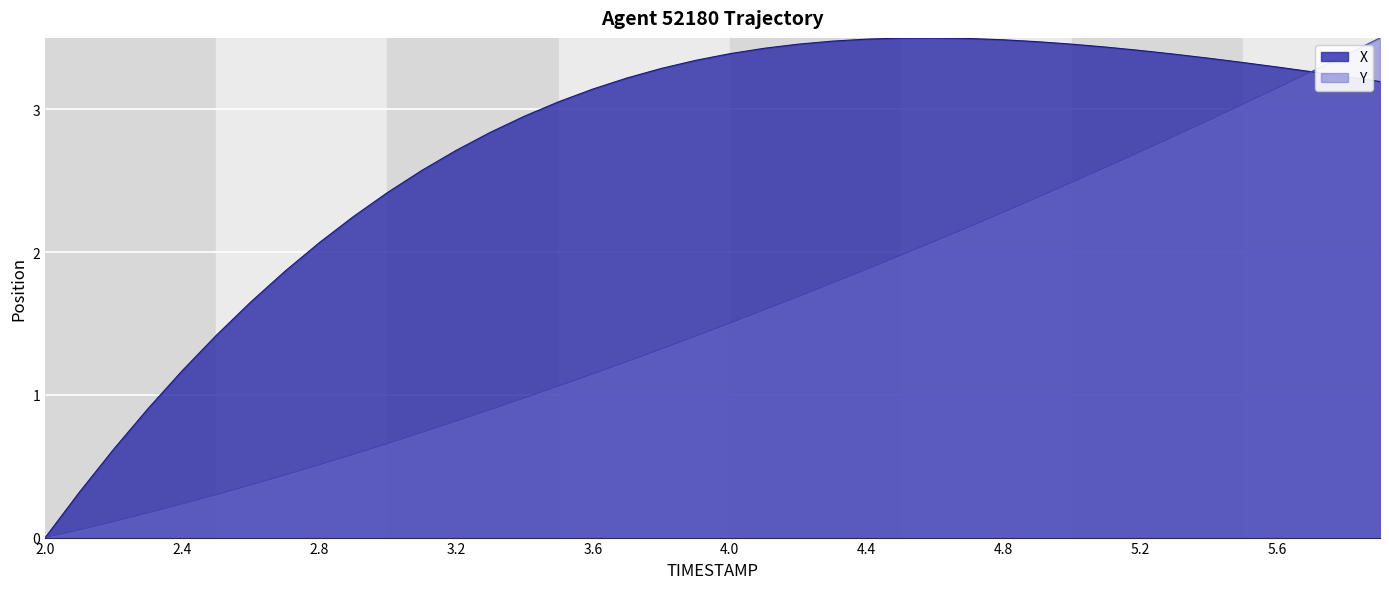

Which series has the largest total across all categories?

X